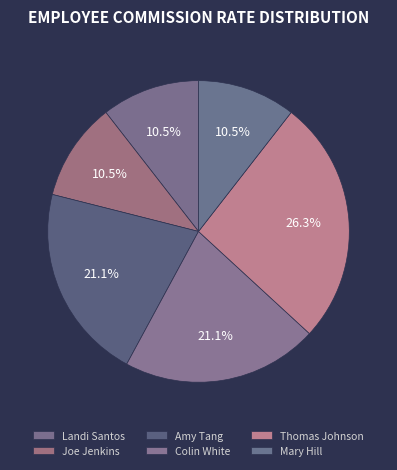

Which slice is the smallest?

Landi Santos